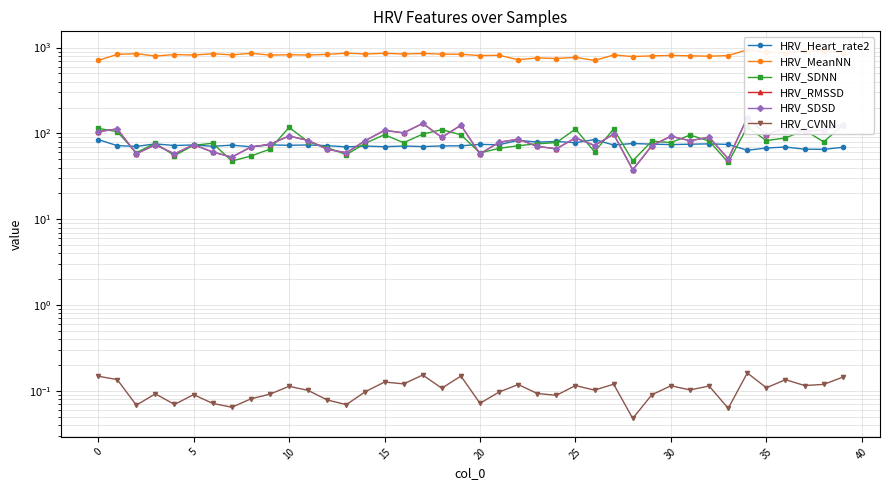

What is the sum of all HRV_MeanNN values?

32931.9